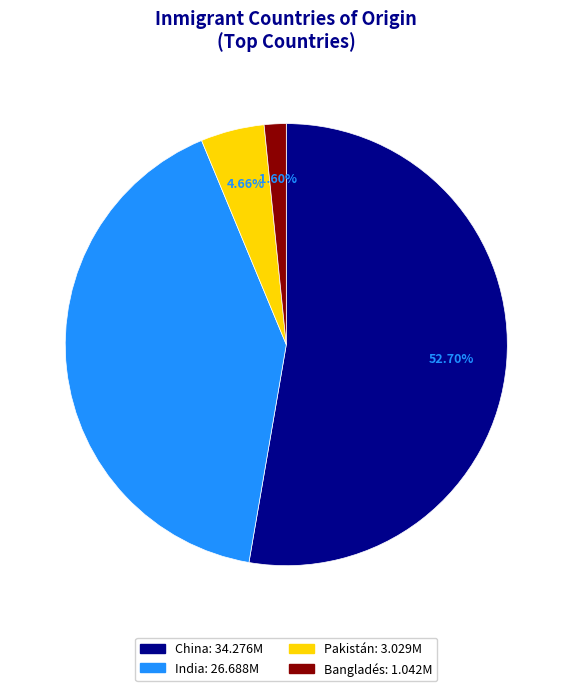

Which slice is the largest?

China